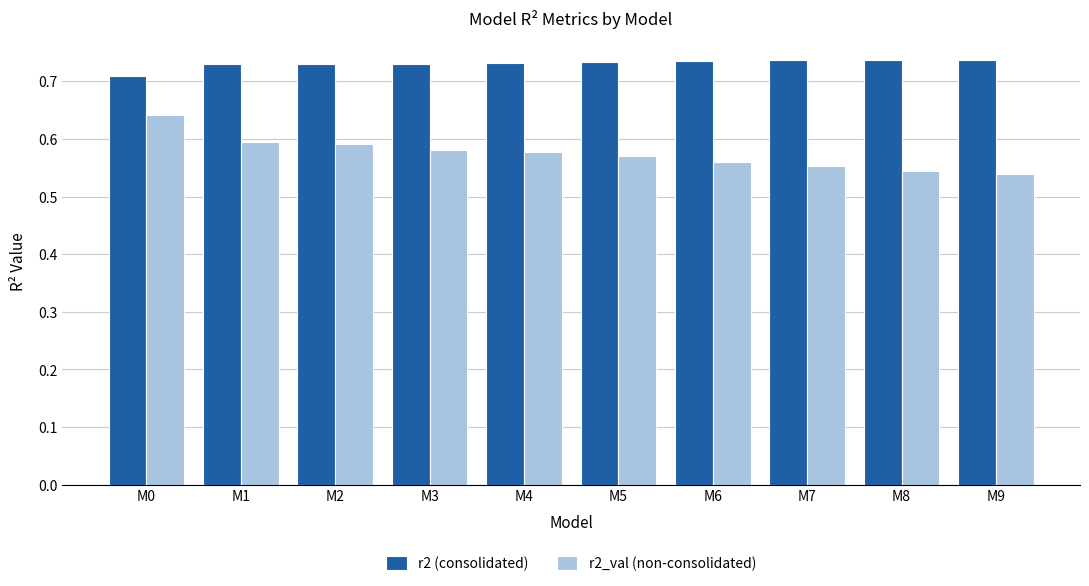

How many bars are there in each group?

2